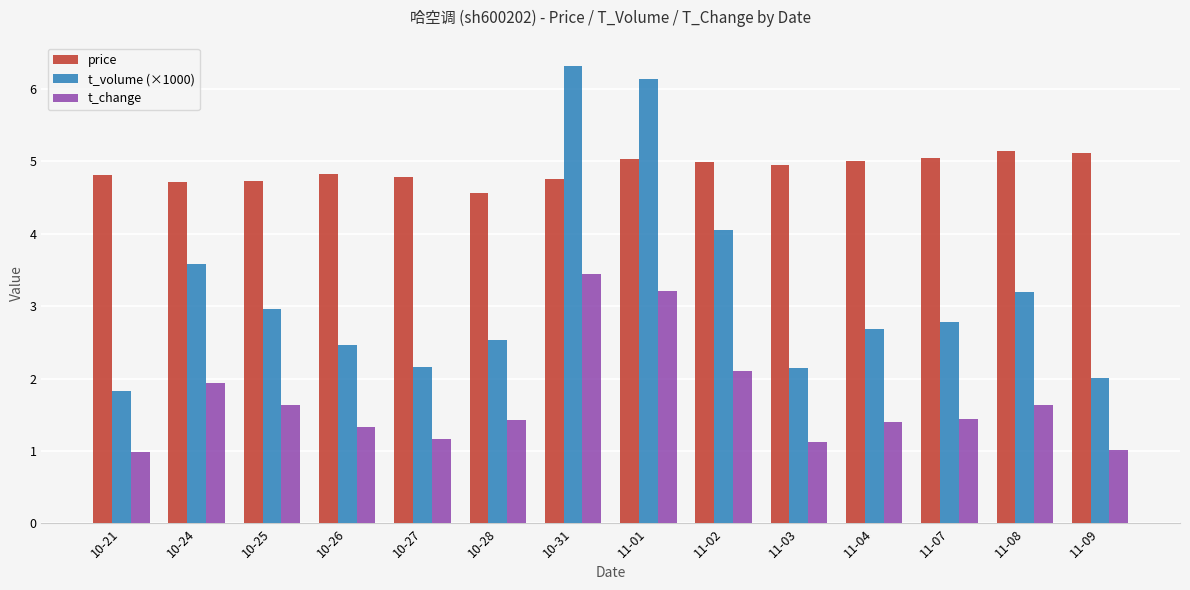

What position from the left is 11-02?

9